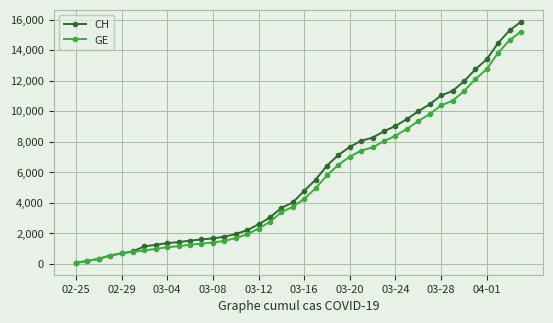

What is the maximum value shown in the chart?

15857